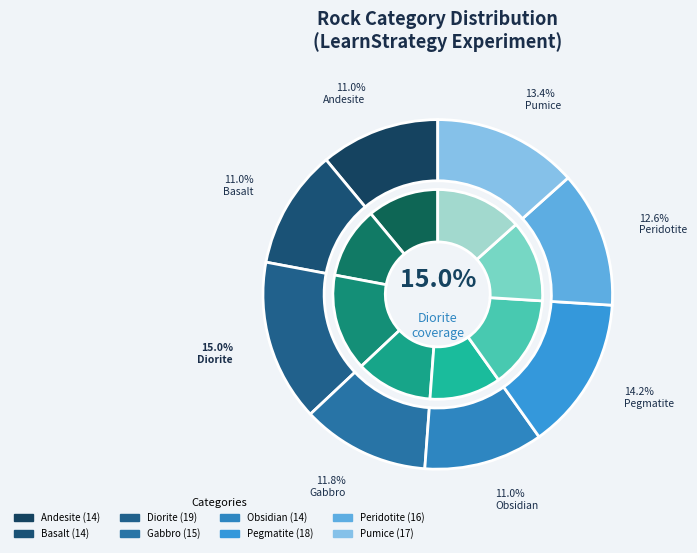

What is the change in value from Basalt to Pegmatite?

+4